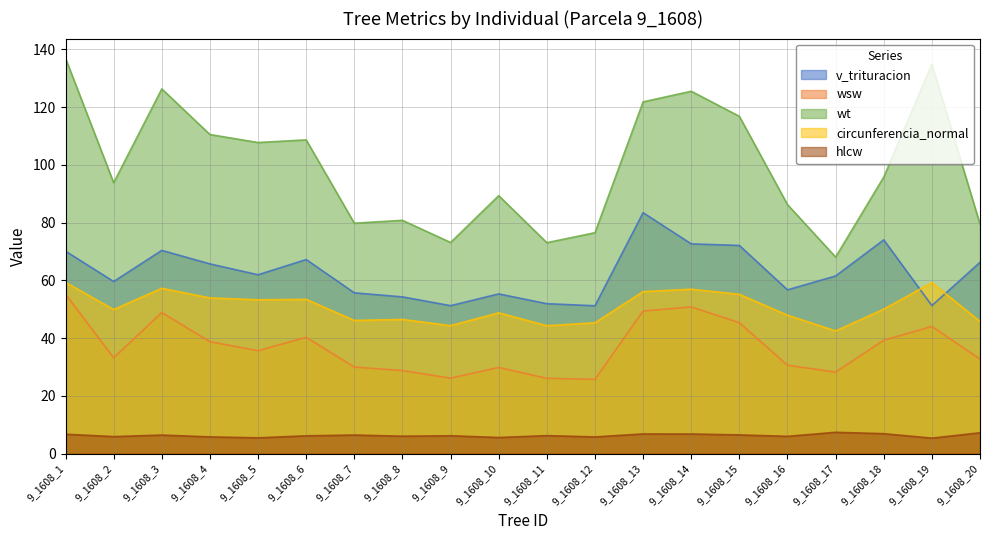

The value of hlcw at 9_1608_1 is 6.7. True or false?

True